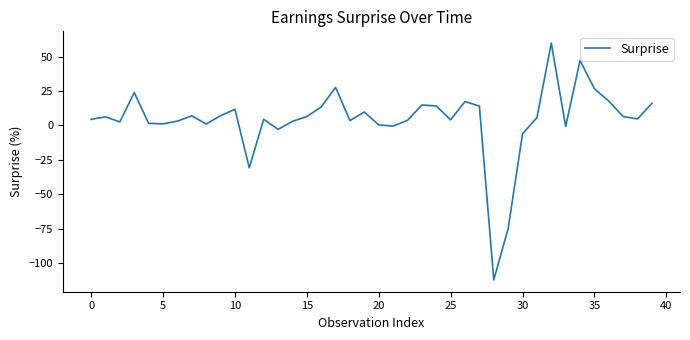

What is the maximum value shown in the chart?

59.7